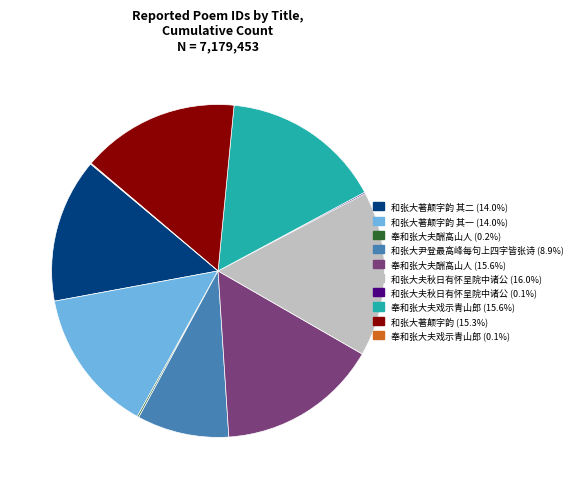

Does any single category account for the majority?

No